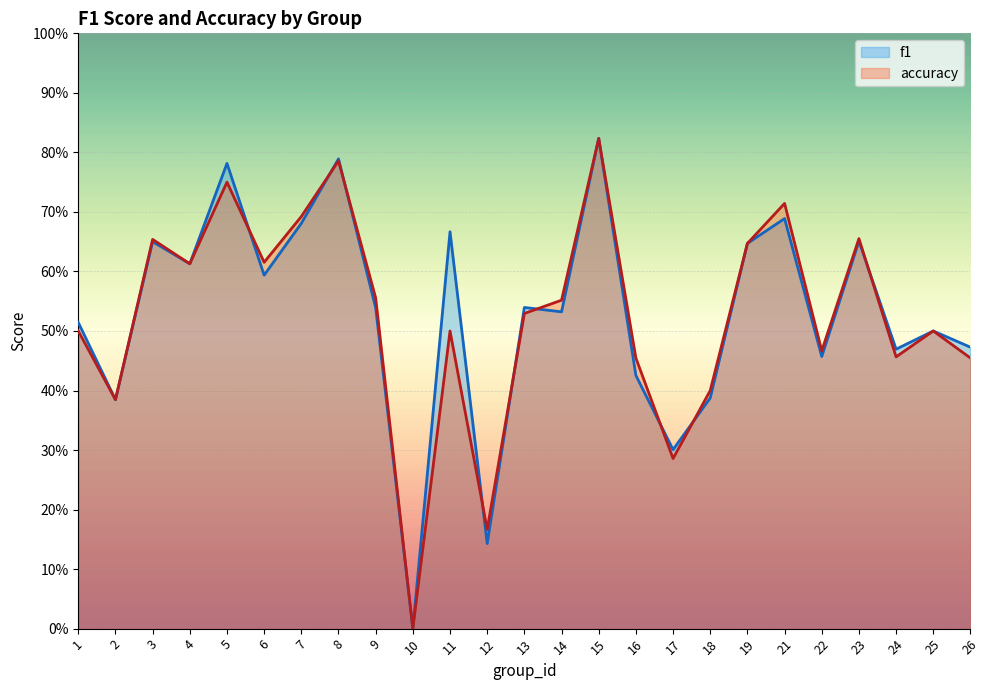

What are all the series names shown in the legend?

f1, accuracy